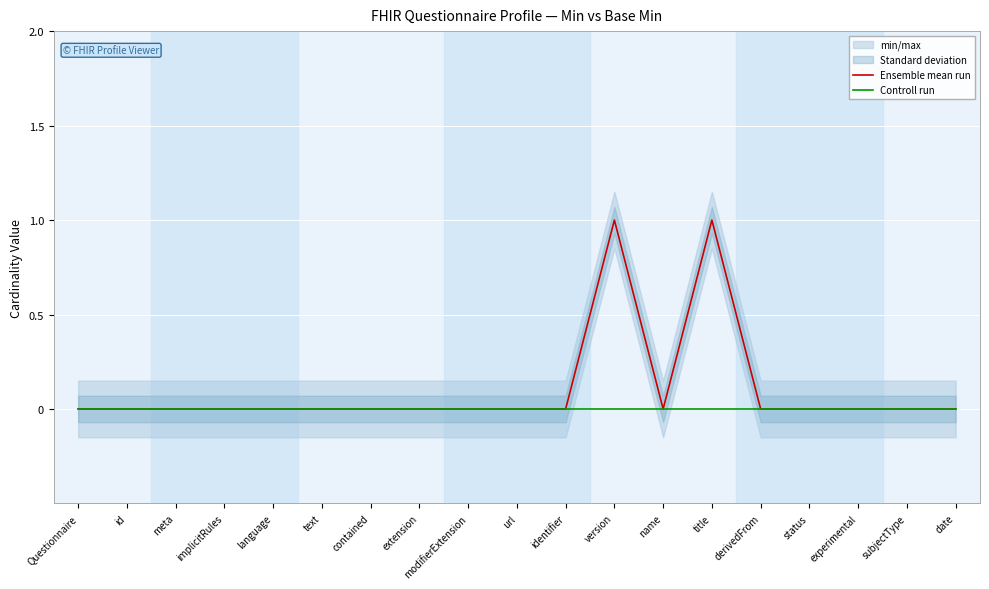

What is the label of the 9th point from the left?

modifierExtension